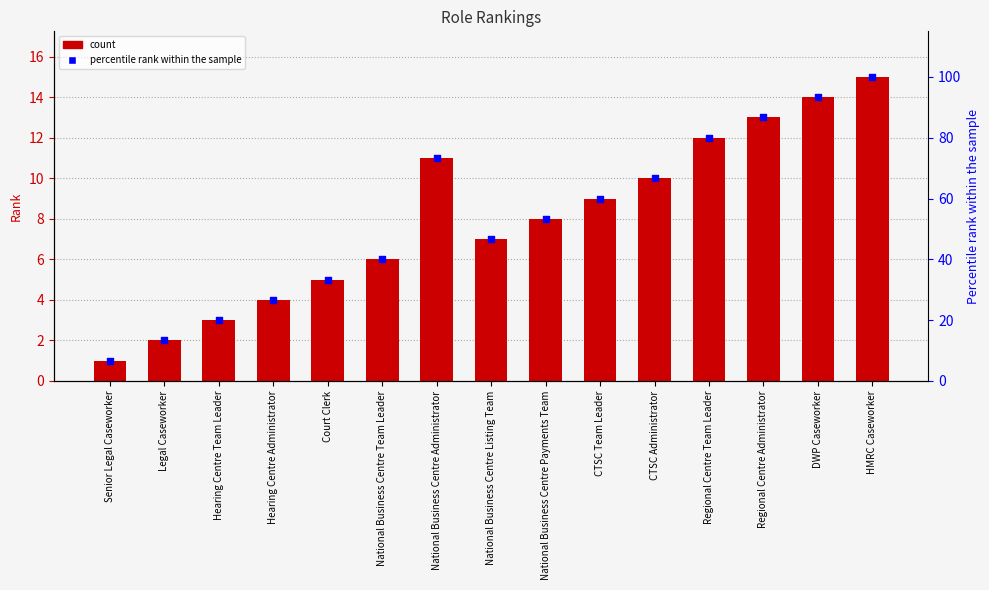

Which series has the largest total across all categories?

percentile rank within the sample